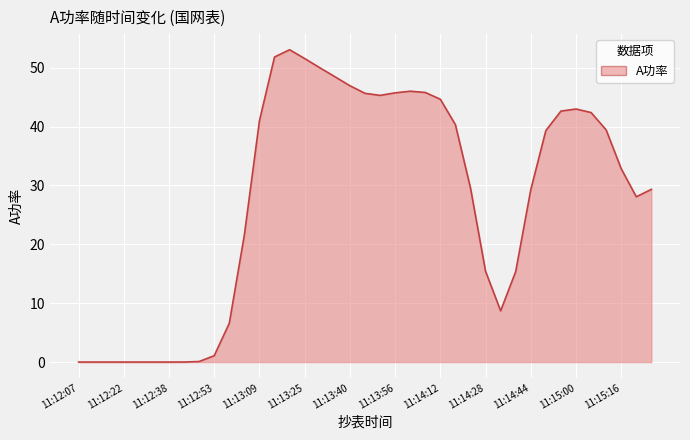

What is the maximum value shown in the chart?

53.1